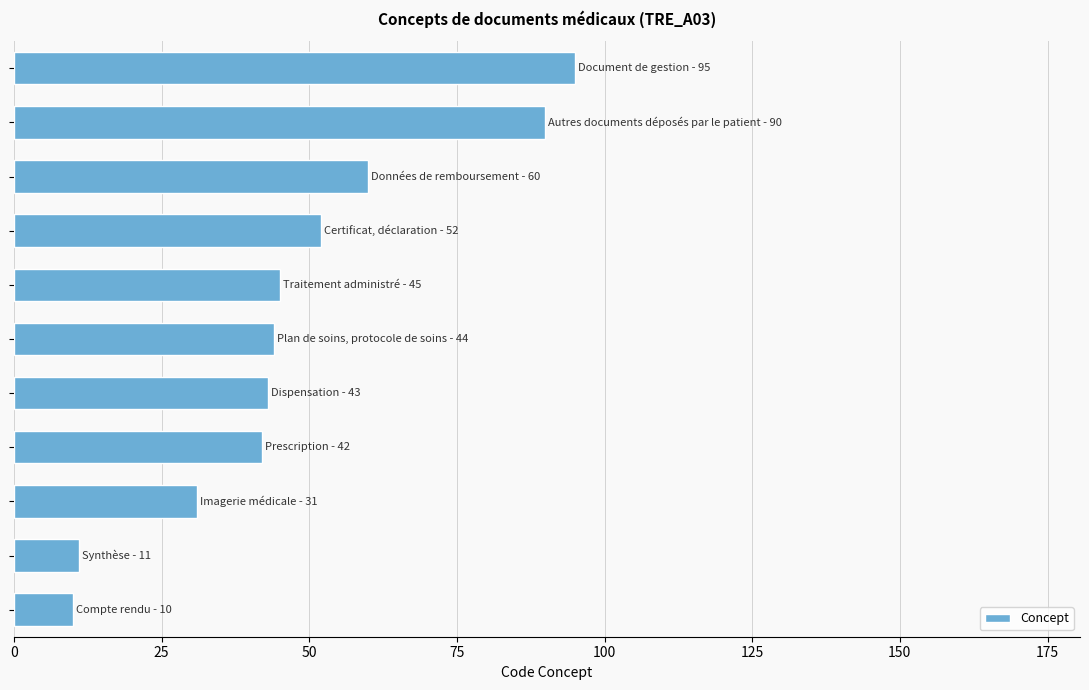

What is the difference between the second highest and second lowest values?

79